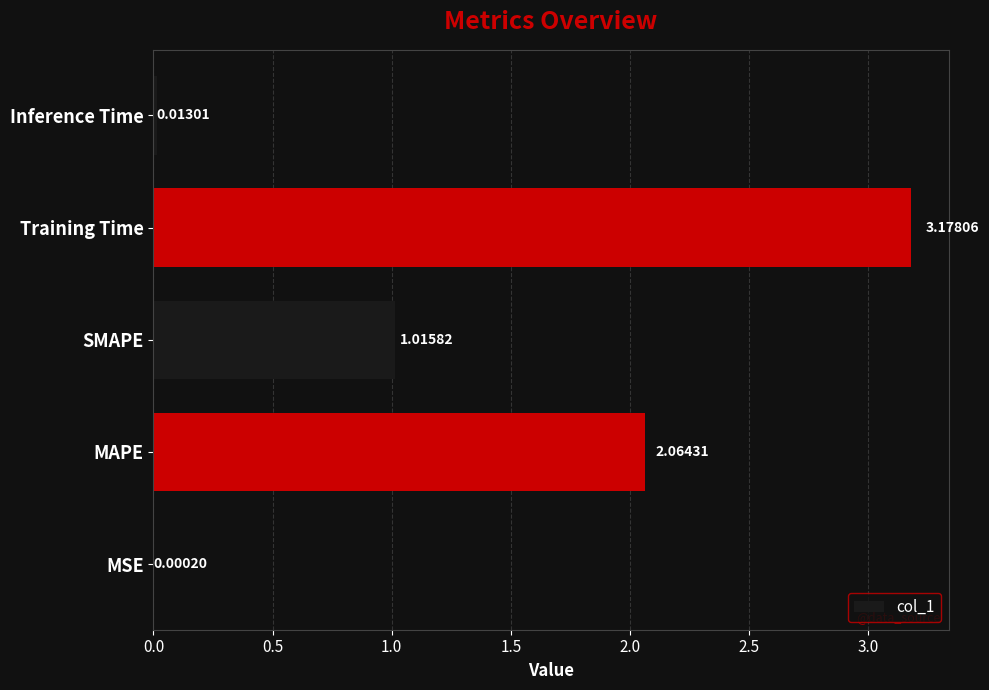

What is the sum of all values?

6.3